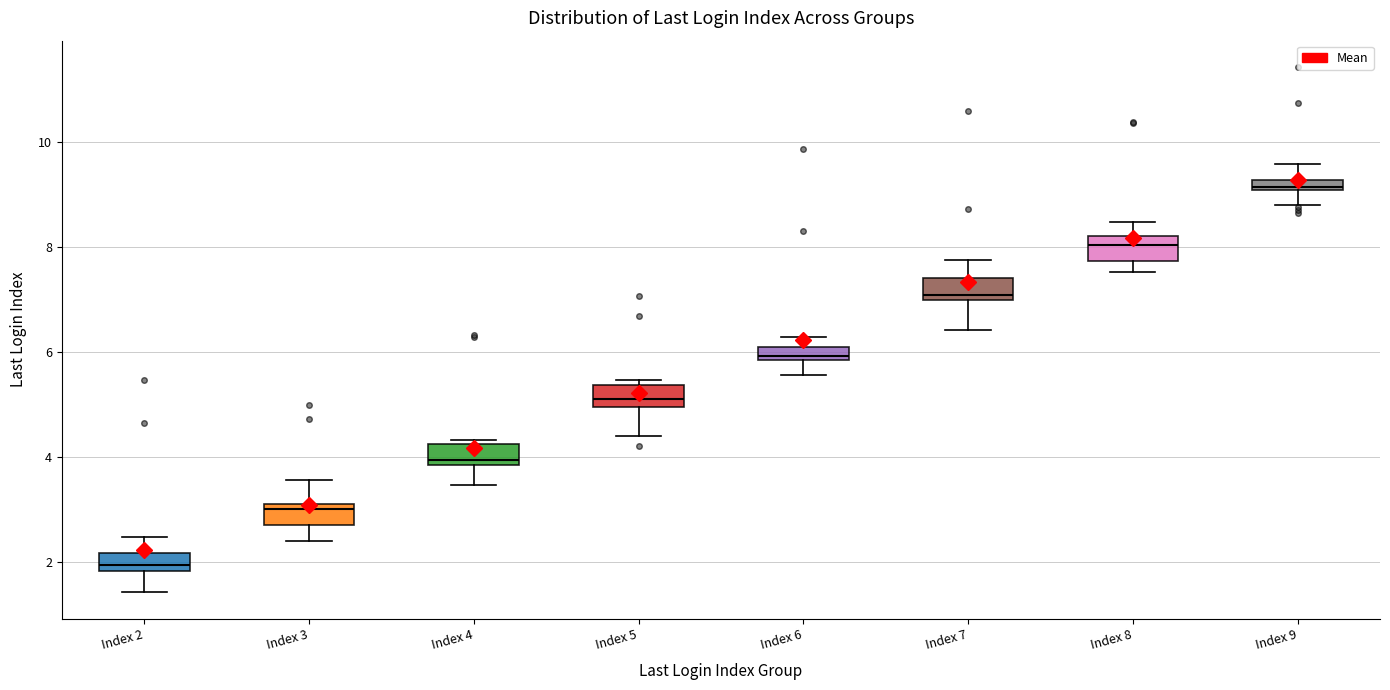

Which box's median line is the highest?

Index 9